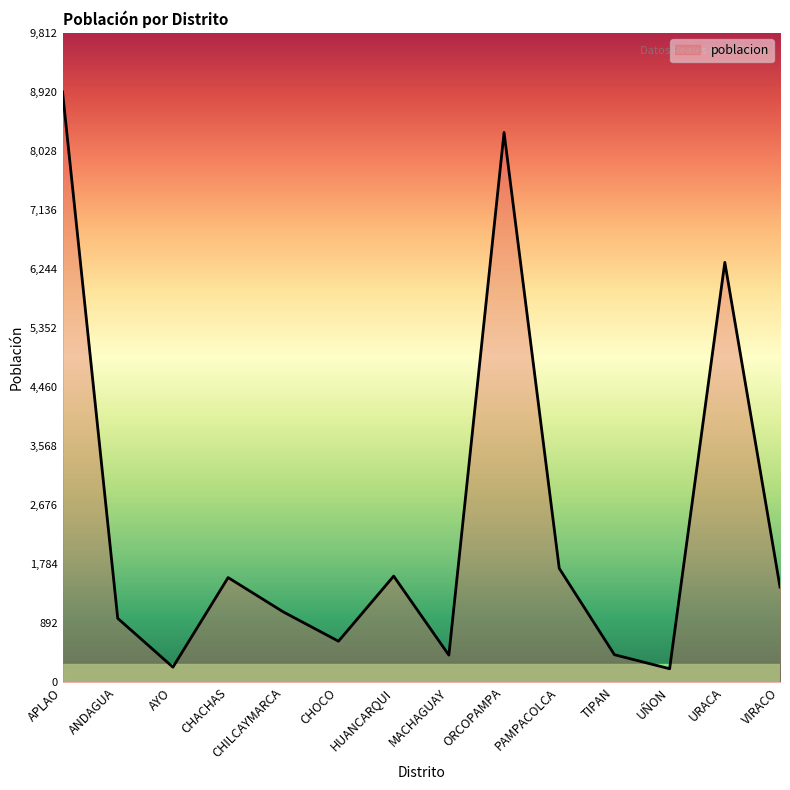

Is it true that the value at URACA is 6343?

True